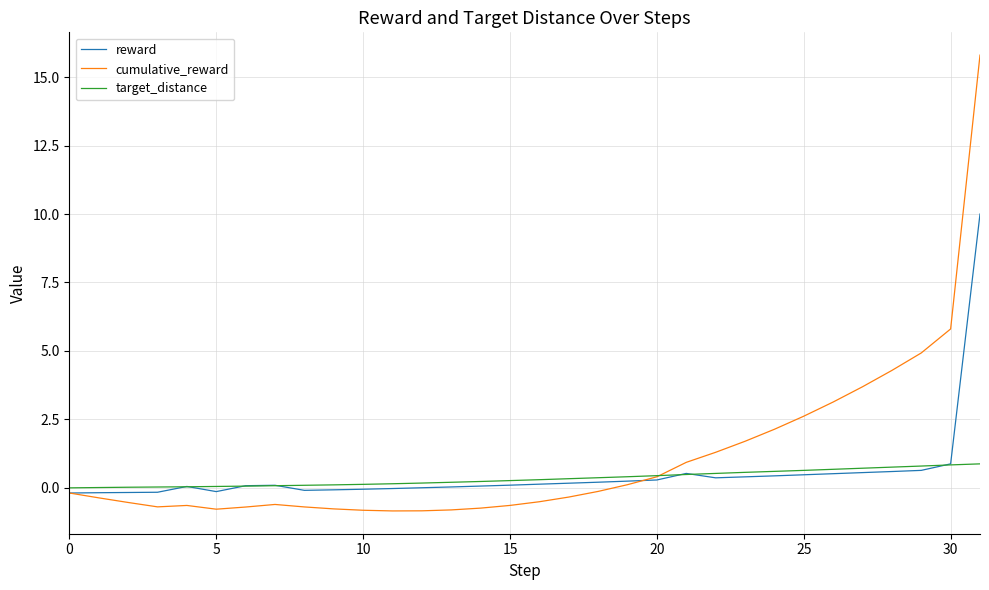

Rank the series by their maximum value, from lowest to highest.

target_distance, reward, cumulative_reward